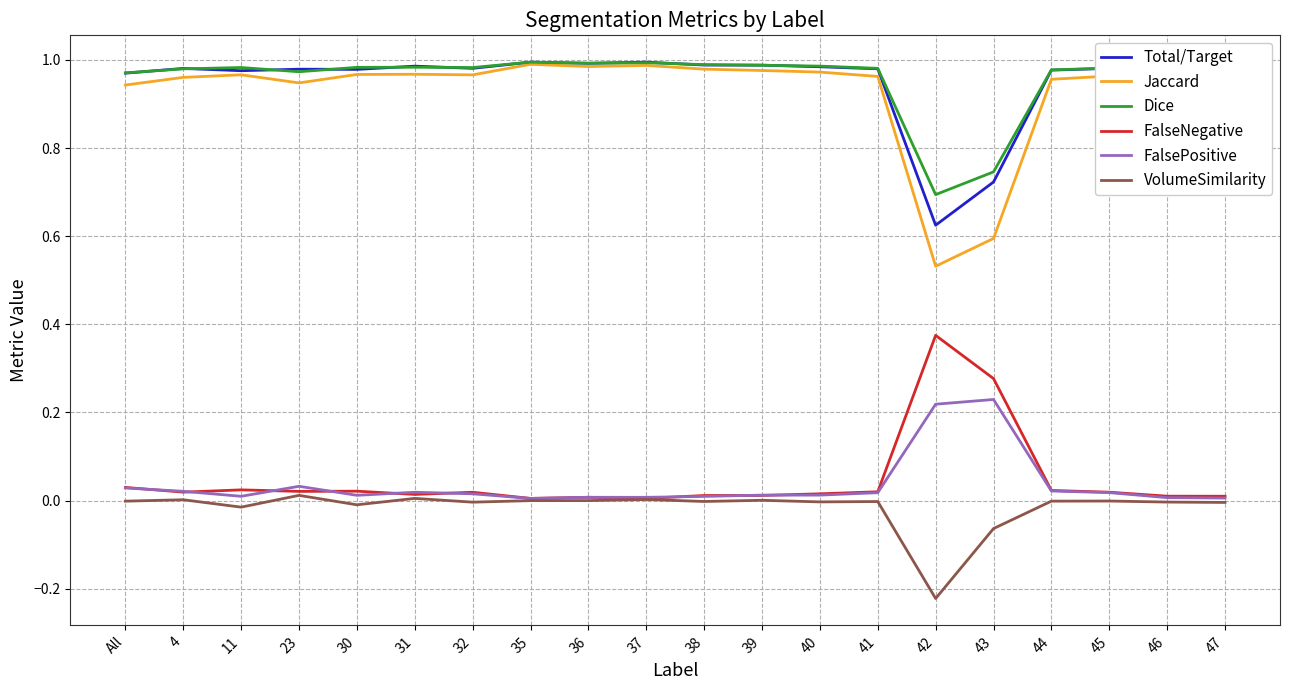

True or false: FalsePositive and Jaccard cross at least once.

False